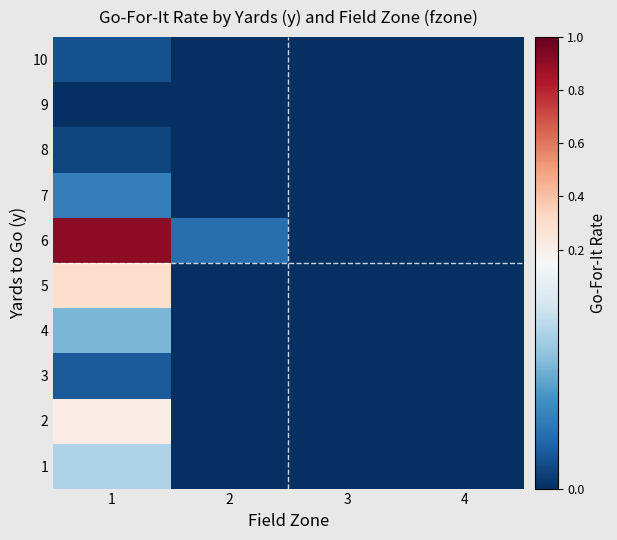

List the series in order of their peak value, lowest first.

9, 8, 10, 3, 7, 4, 1, 2, 5, 6